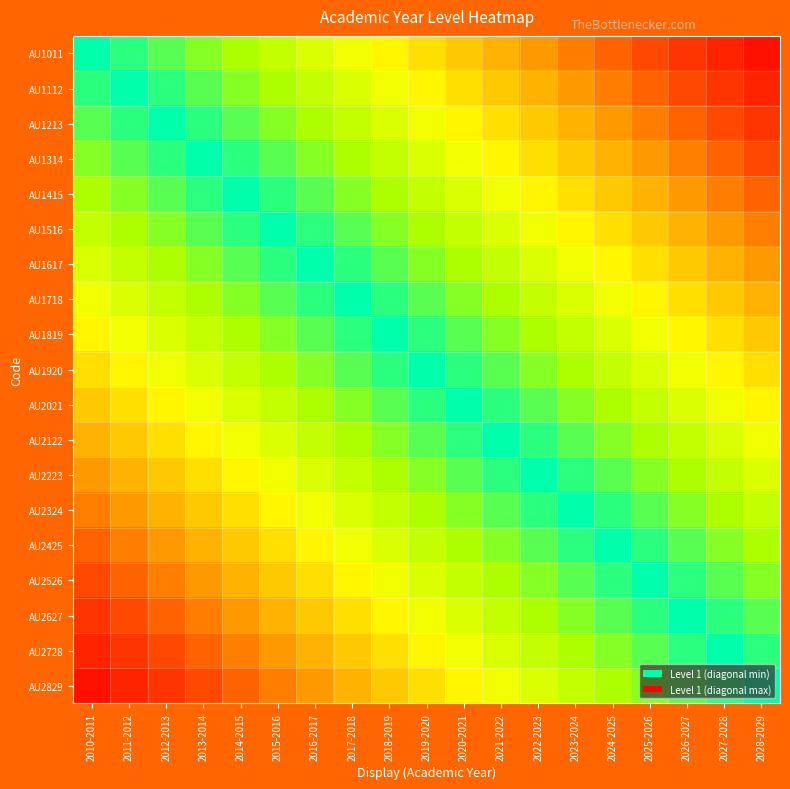

Count the number of categories in the chart.

19